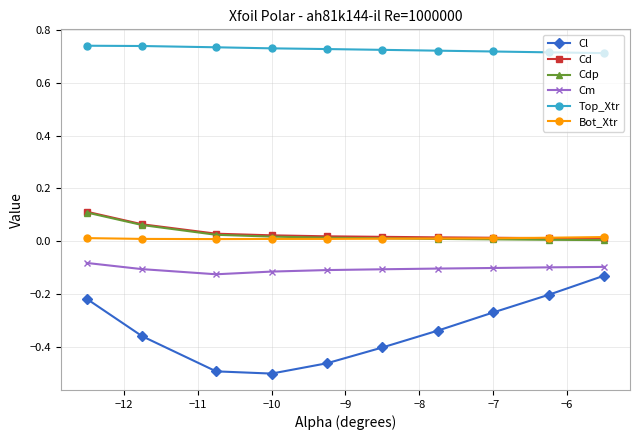

True or false: Top_Xtr and Bot_Xtr cross at least once.

False